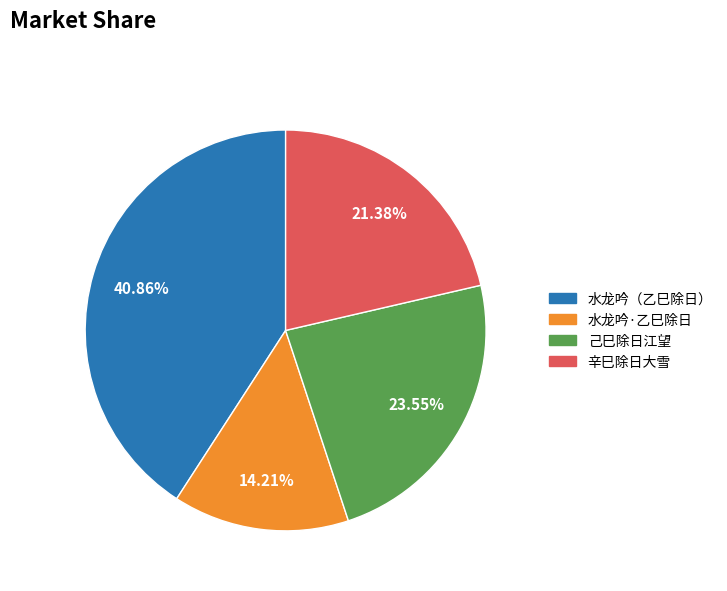

Does any single category account for the majority?

No